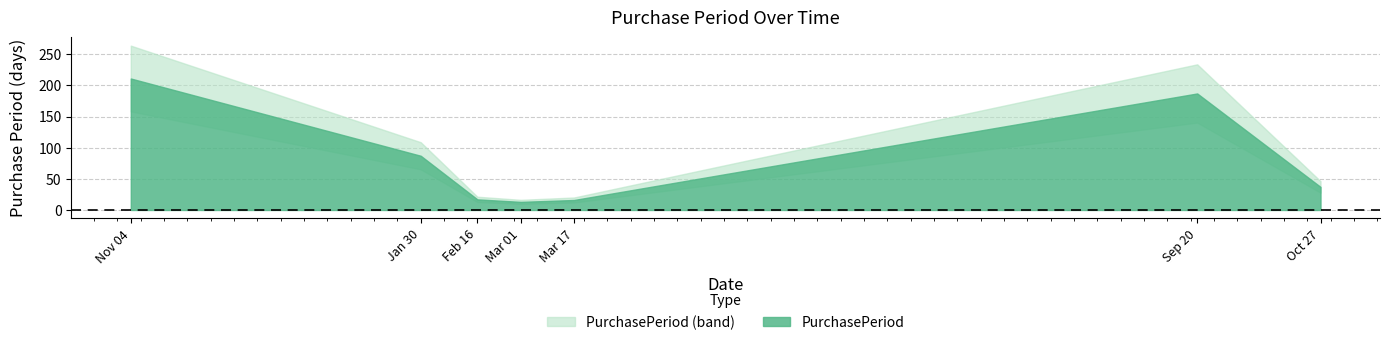

What is the minimum value shown in the chart?

13